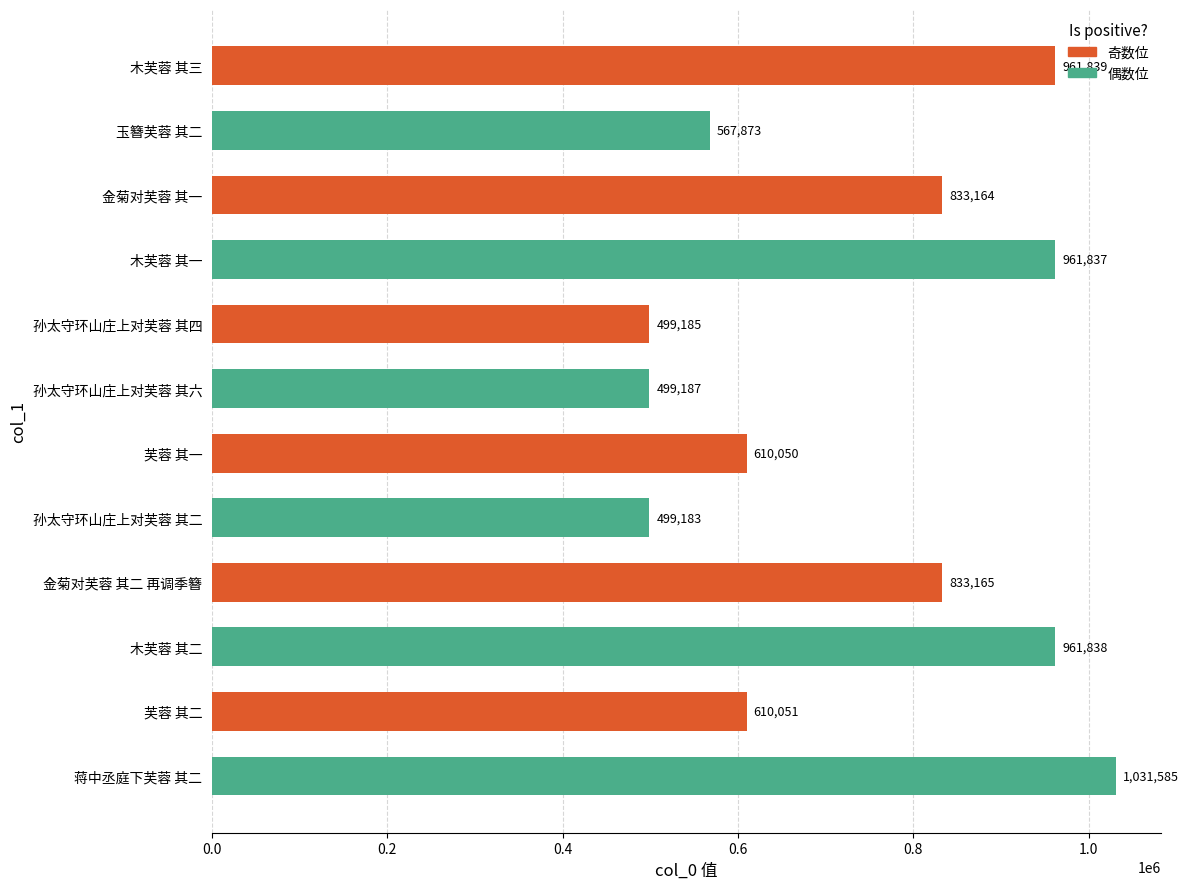

What is the change in value from 金菊对芙蓉 其一 to 孙太守环山庄上对芙蓉 其六?

-333977